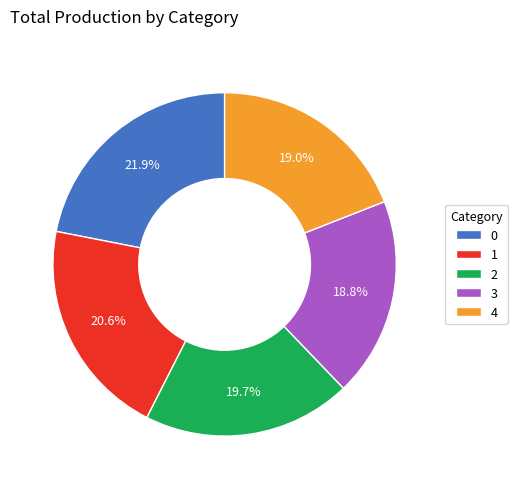

True or false: 4 accounts for 31% of the total.

False